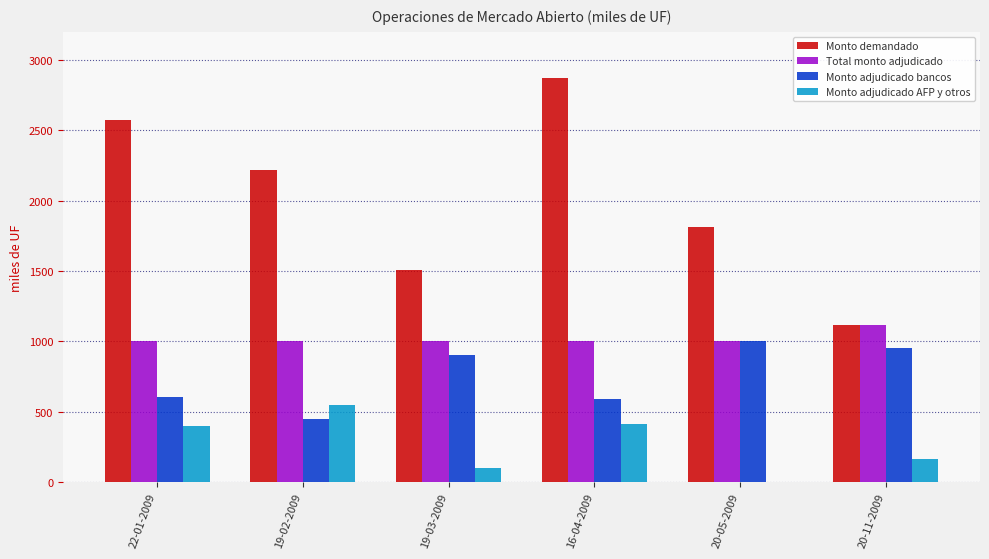

Read the Monto adjudicado bancos value at 16-04-2009.

590.0